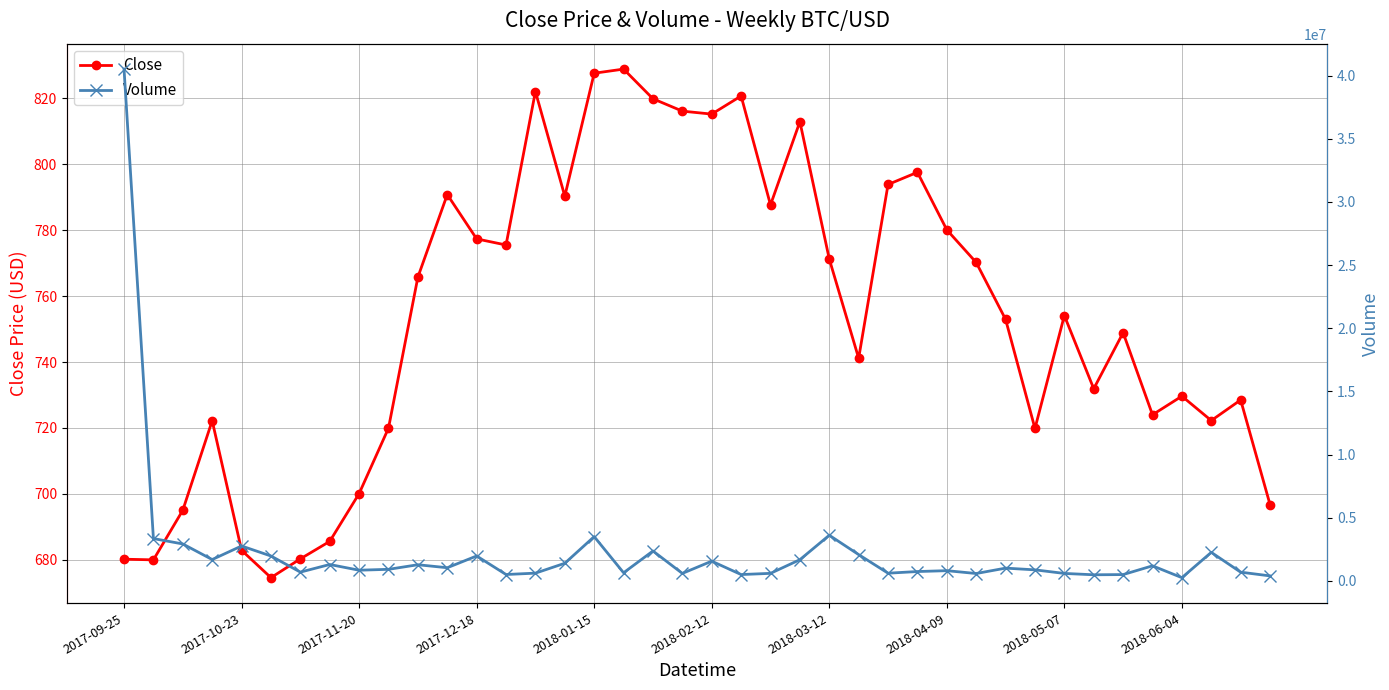

What is the approximate value of Volume at 22?

600108.0